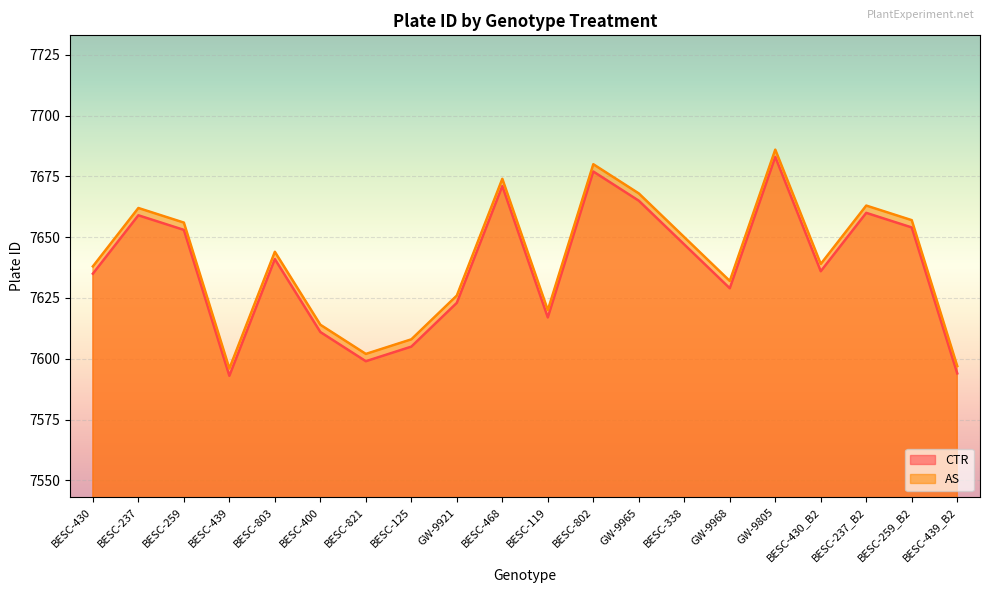

True or false: CTR has more than 2 interior local peaks.

True